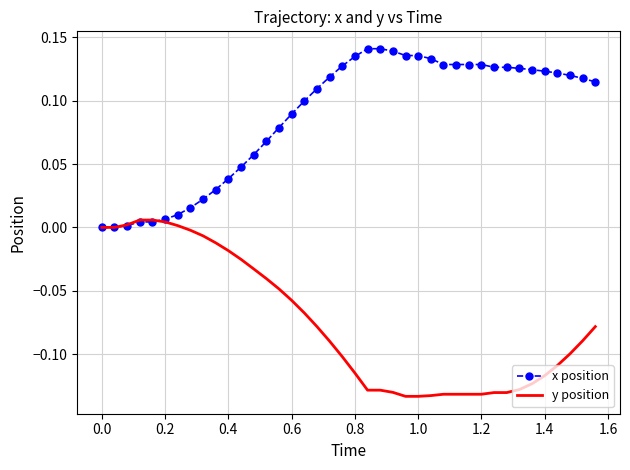

What are all the series names shown in the legend?

x position, y position